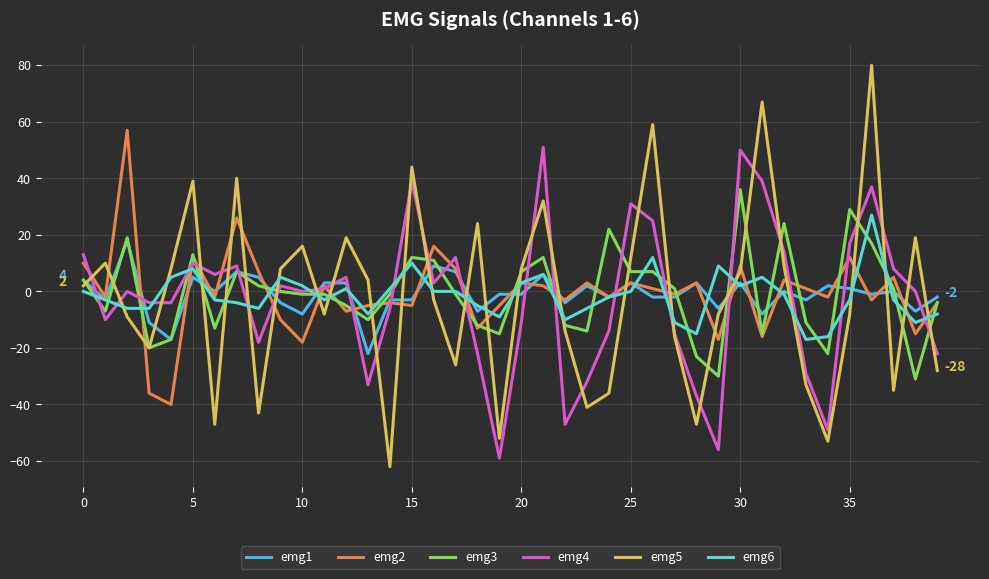

Rank the series by their maximum value, from highest to lowest.

emg5, emg2, emg4, emg3, emg6, emg1